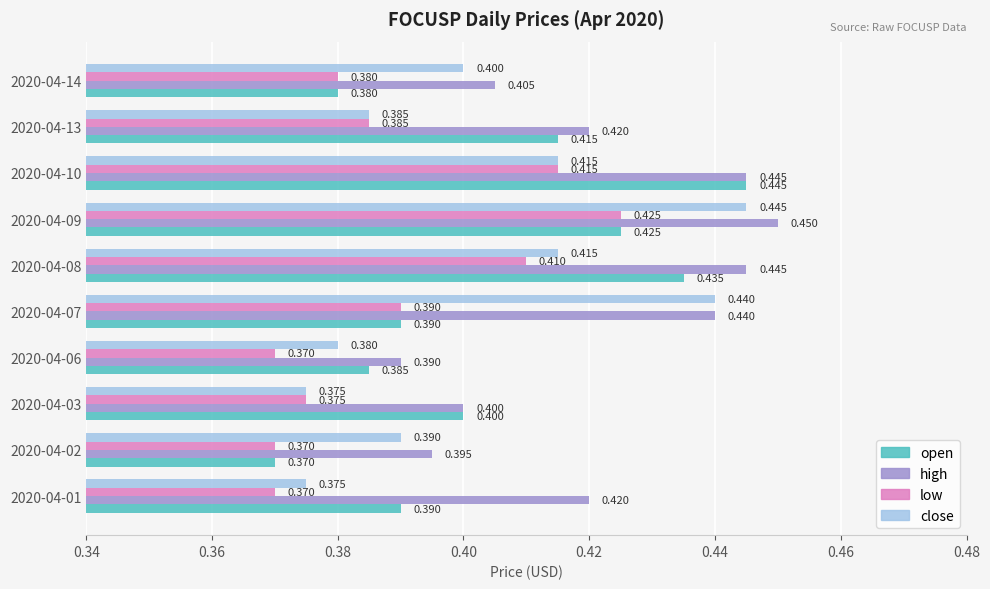

Which series changed the most between 2020-04-01 and 2020-04-09?

close